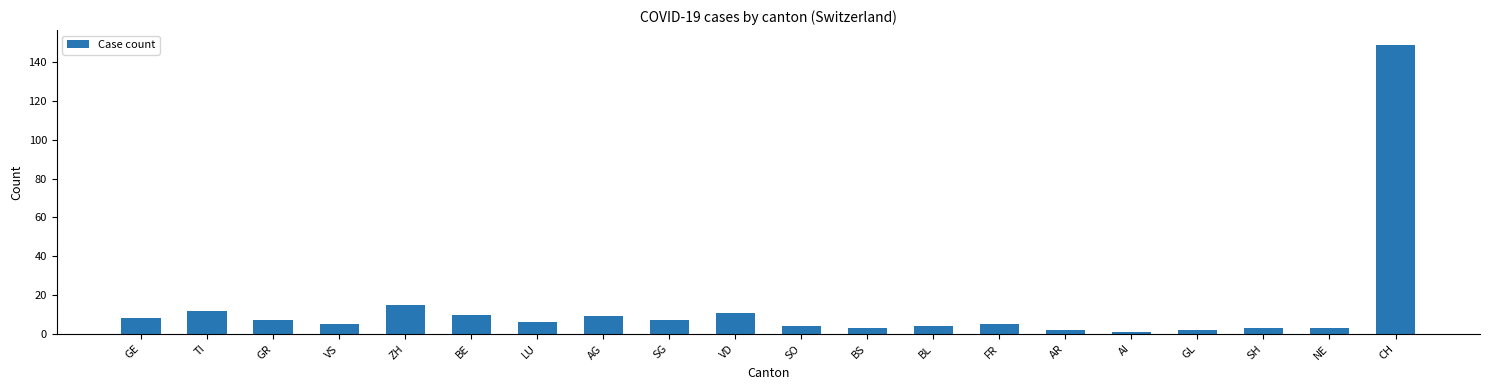

What is the label of the 10th bar from the left?

VD